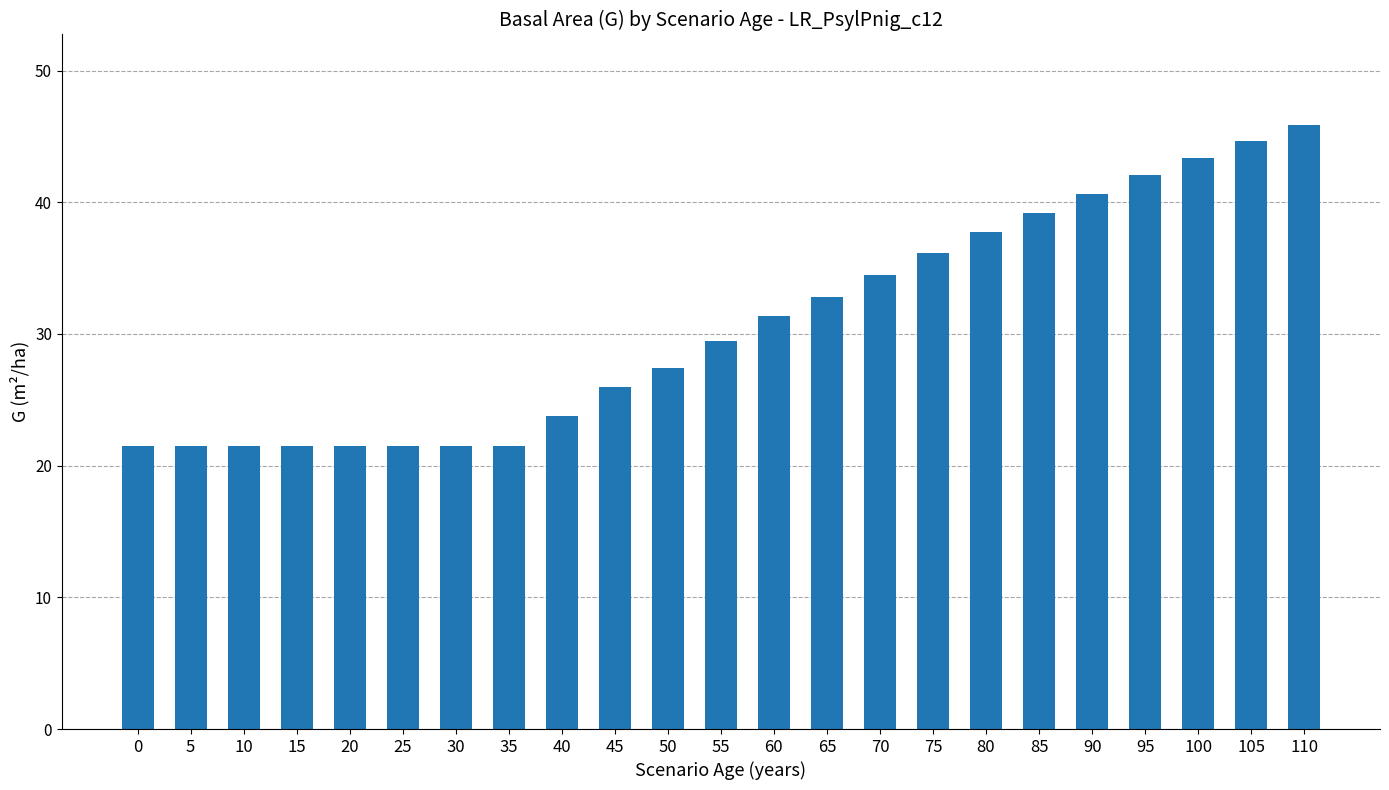

What is the approximate value at 95?

42.0